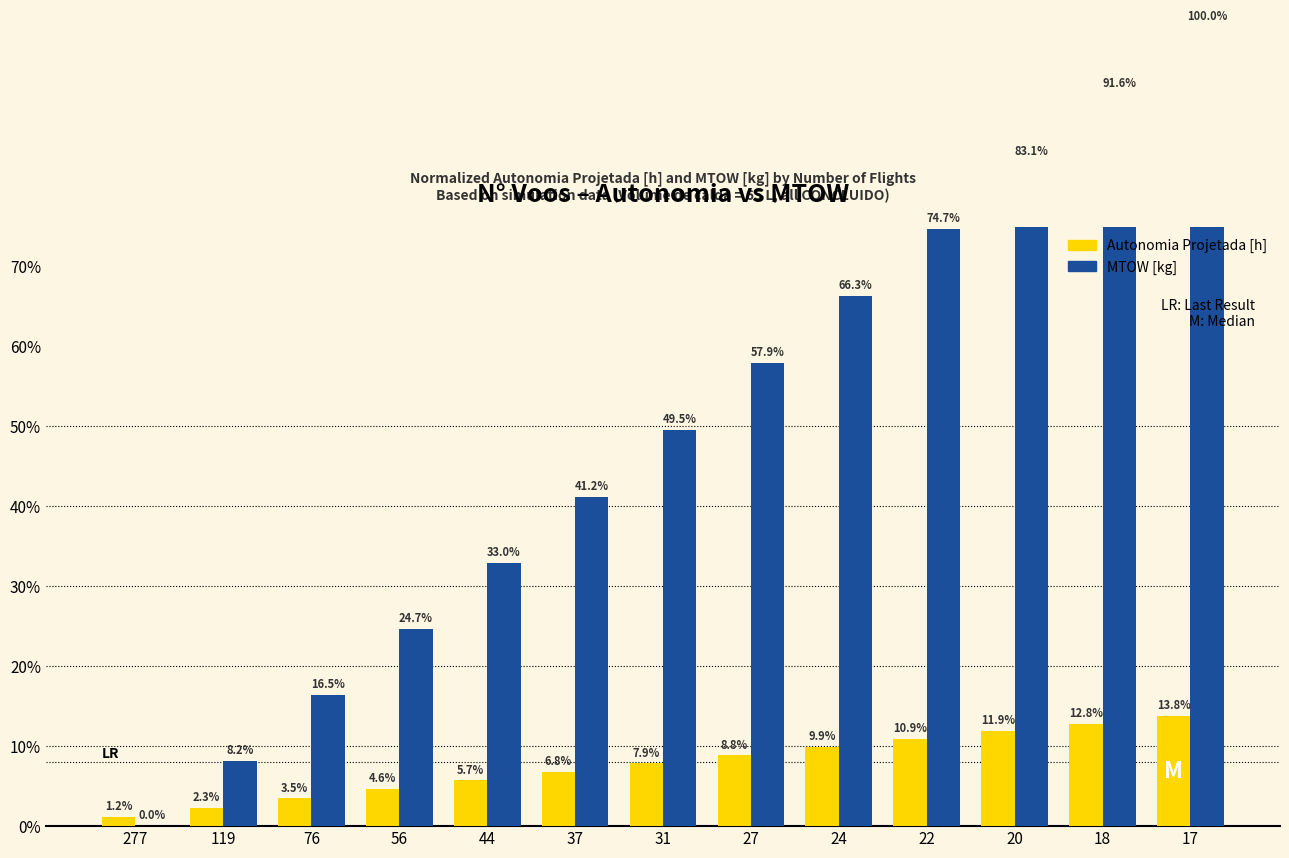

What is the spread (max minus min) of values at 44?

27.3